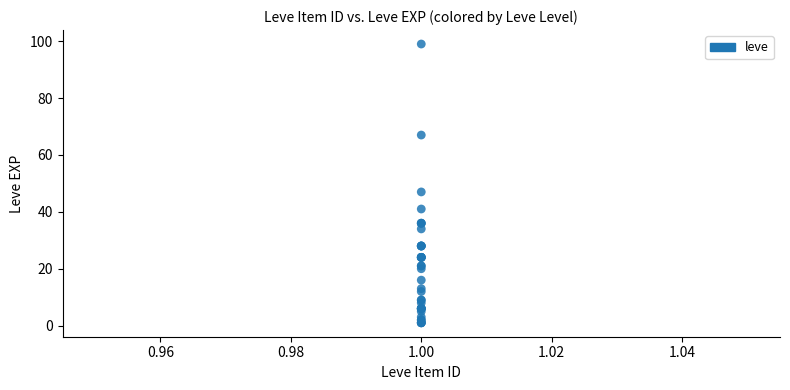

What Y value in the scatter plot is closest to 50?

47